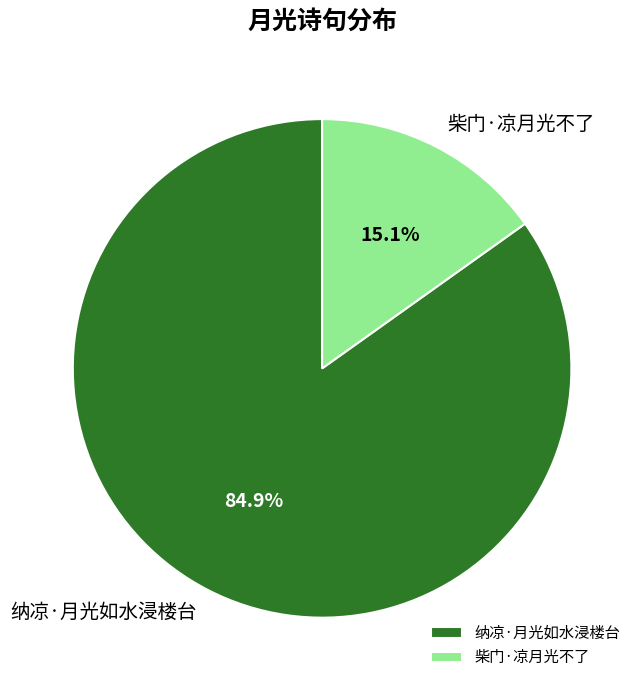

Which slice is the smallest?

柴门·凉月光不了